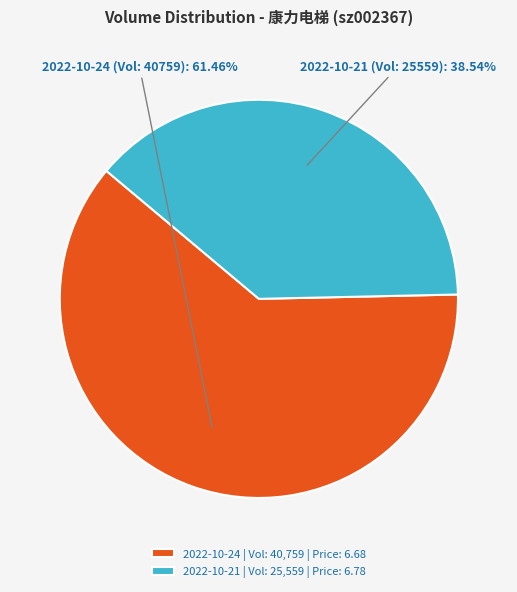

What is the ratio of the value at 2022-10-21 | Vol: 25,559 | Price: 6.78 to the value at 2022-10-24 | Vol: 40,759 | Price: 6.68?

0.6